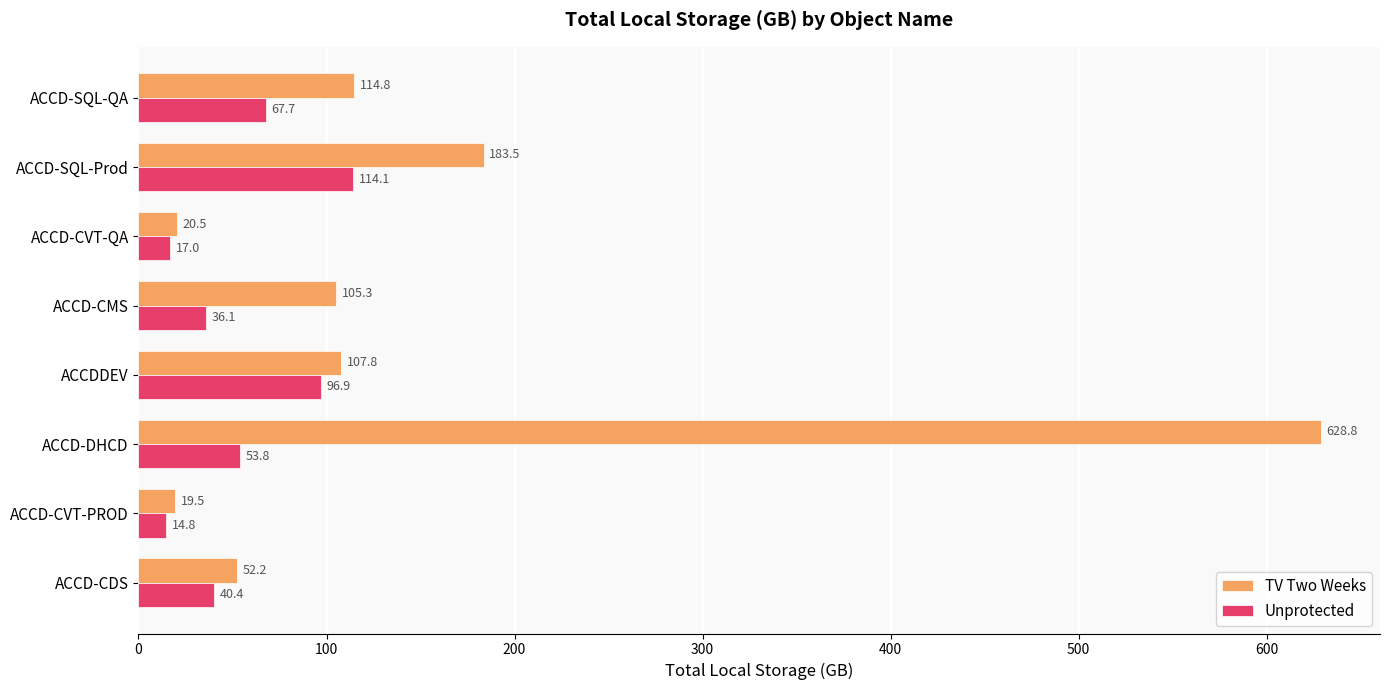

What is the maximum value for Unprotected?

114.1